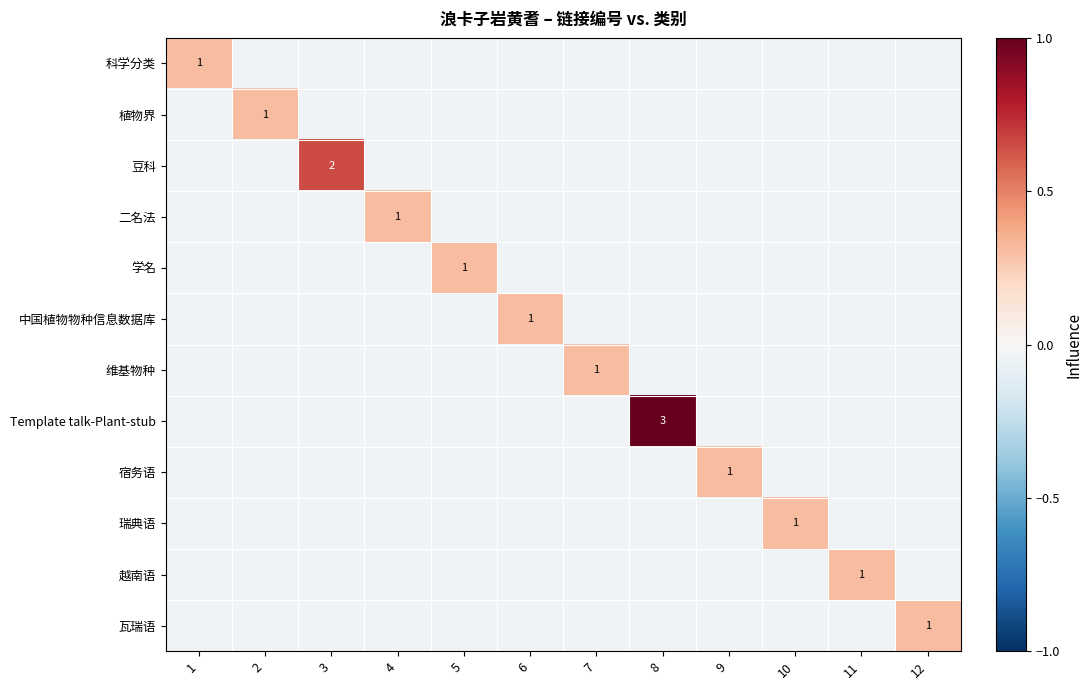

Where is 维基物种 nearest to the value 0?

1